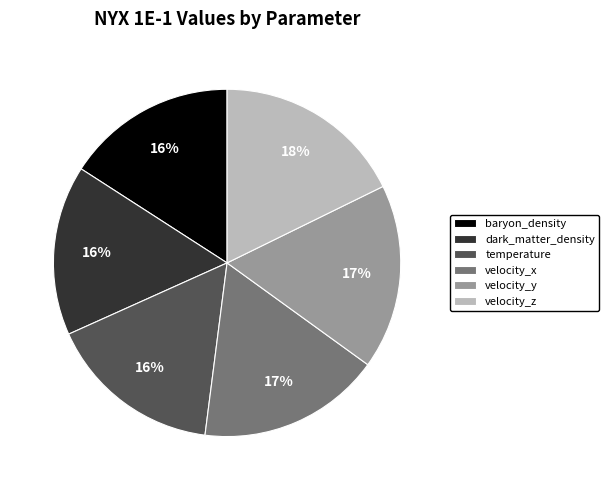

Which slice is the largest?

velocity_z